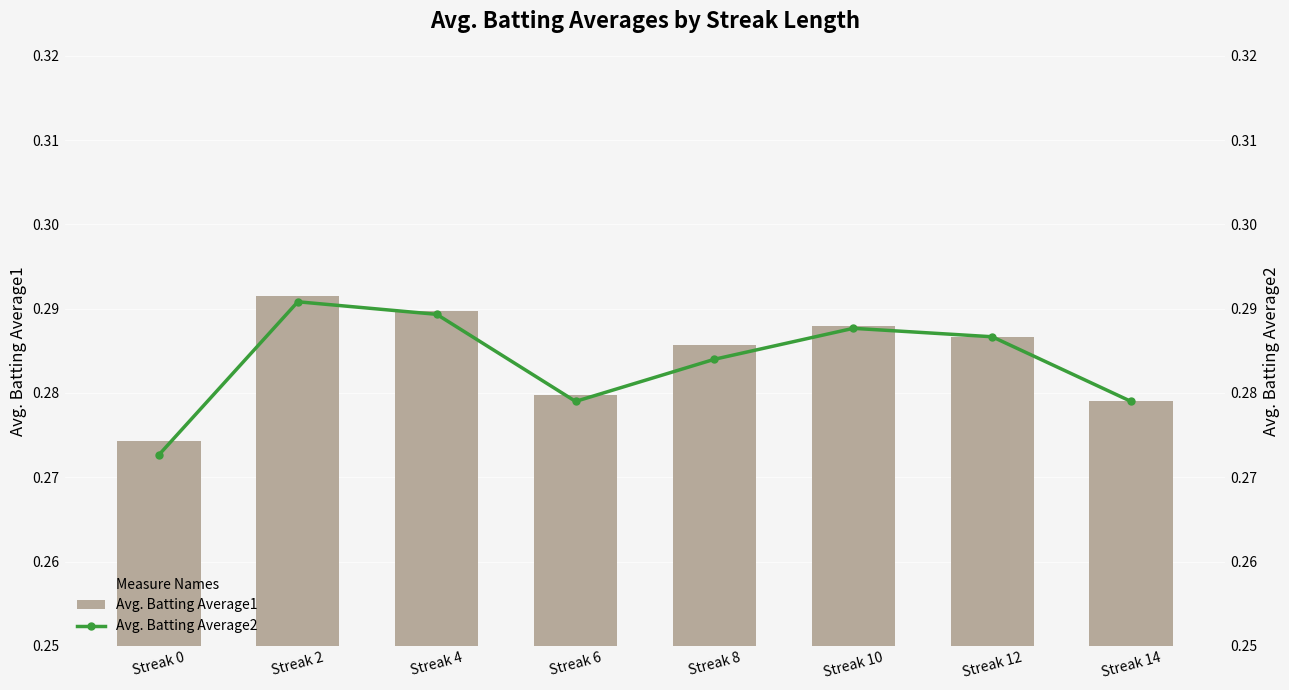

At how many categories does at least one series exceed 0?

8